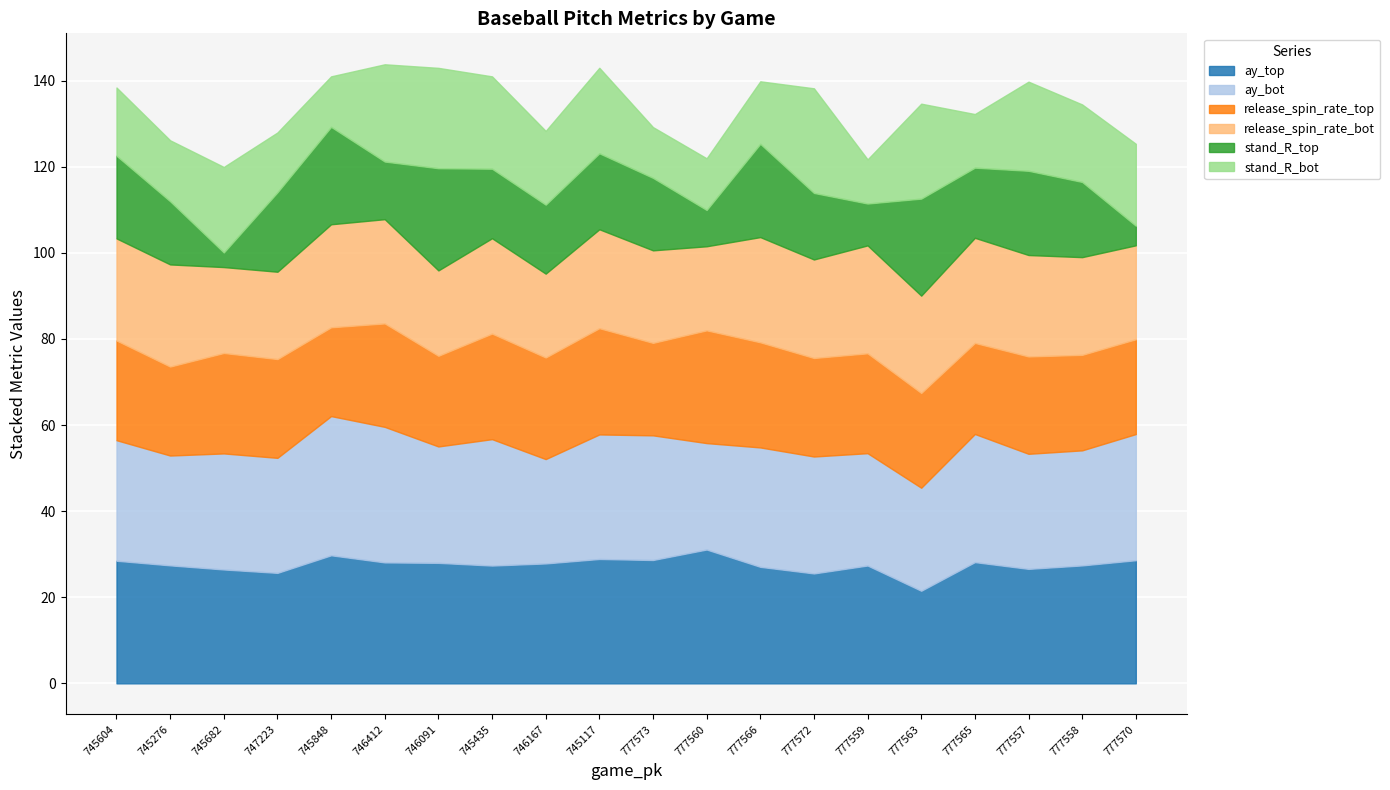

What is the total value across all series at 777563?

134.6